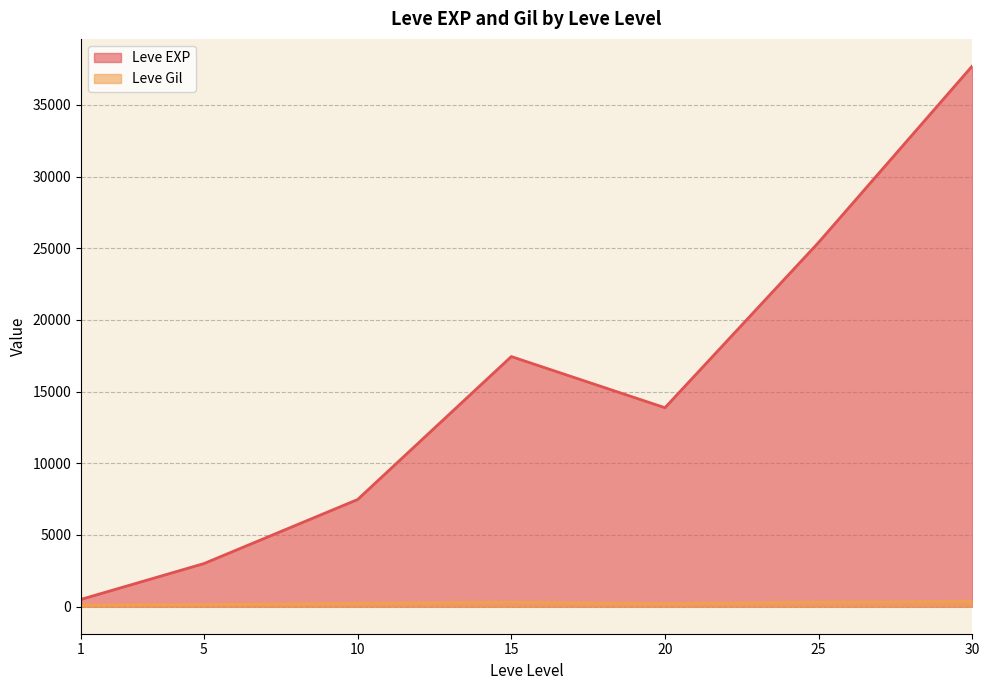

What is the difference between the highest and lowest values at 1?

397.2